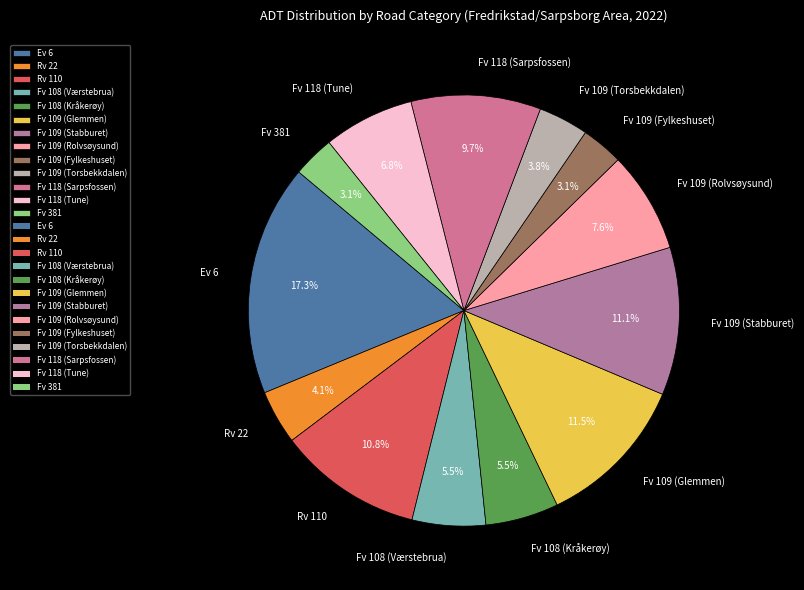

Does Fv 109 (Torsbekkdalen) account for over 50% of the chart?

No